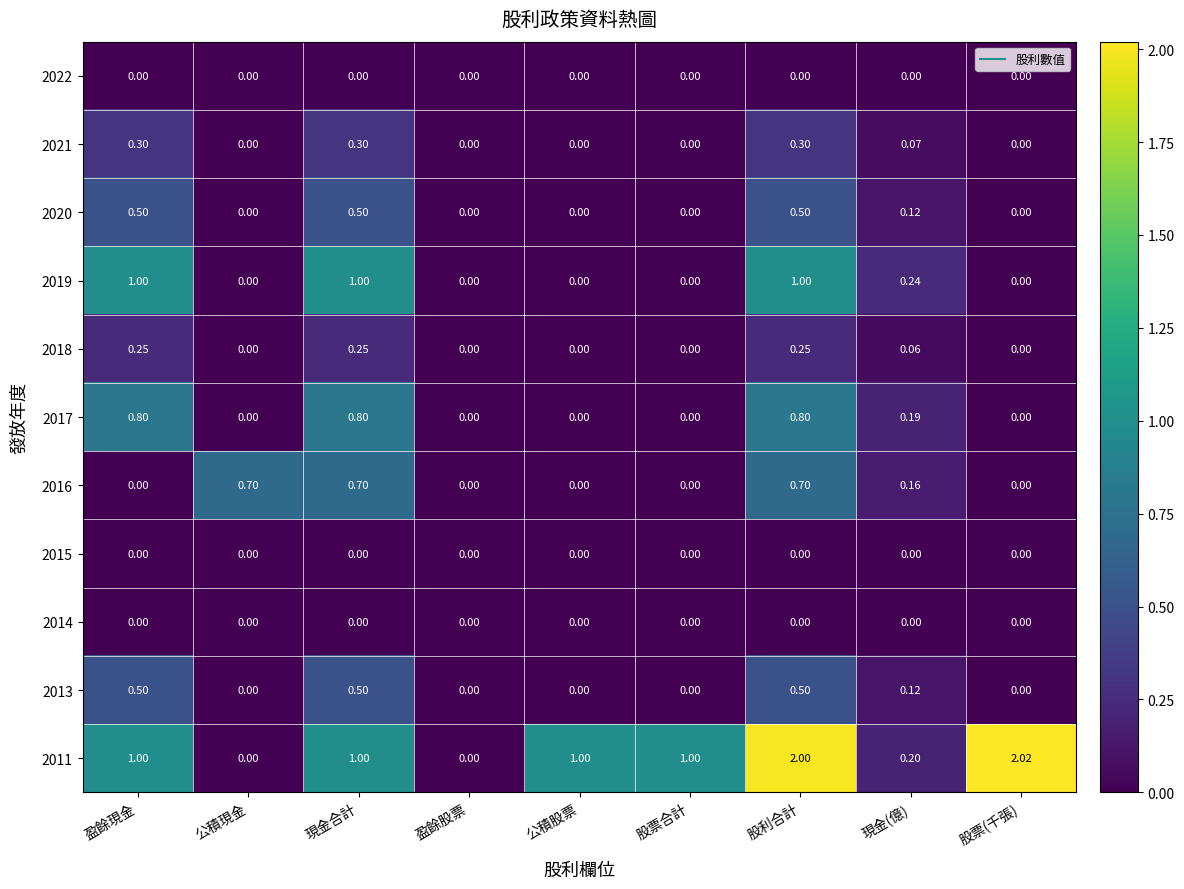

Which label corresponds to the largest value in the chart?

股票(千張)